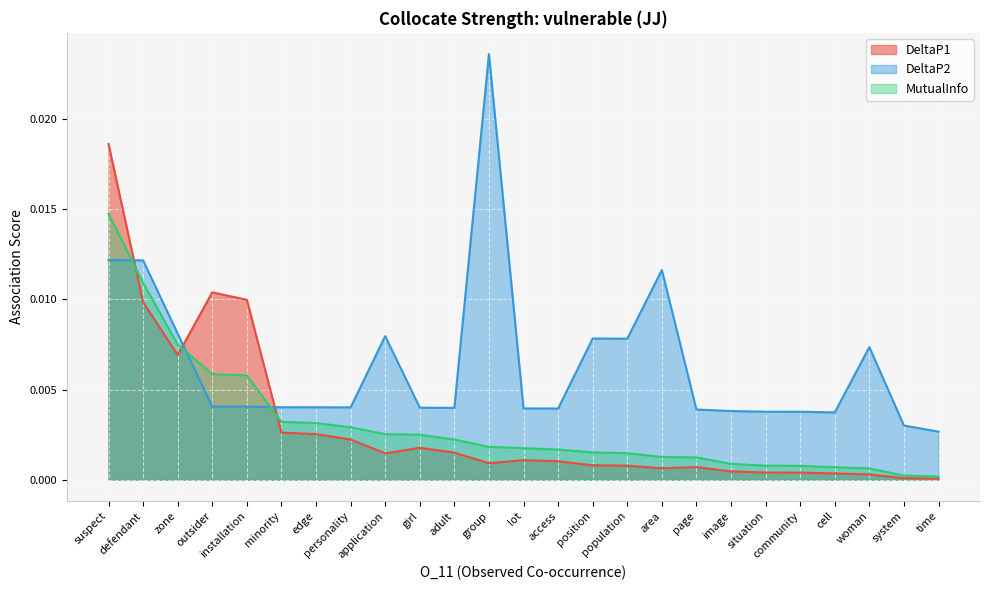

Count the number of data series in this chart.

3